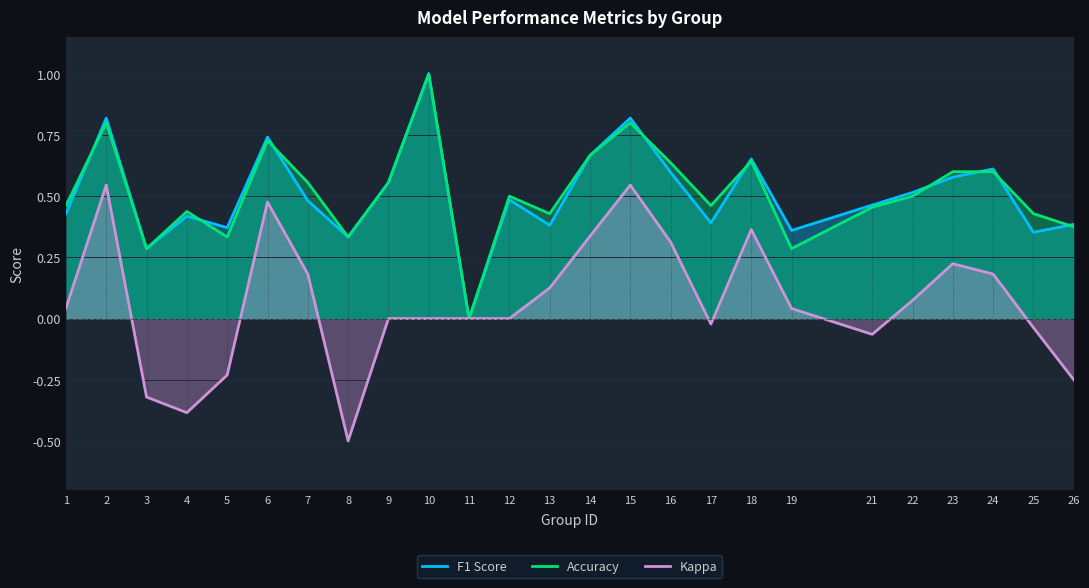

How many intersections are there between Accuracy and F1 Score?

9